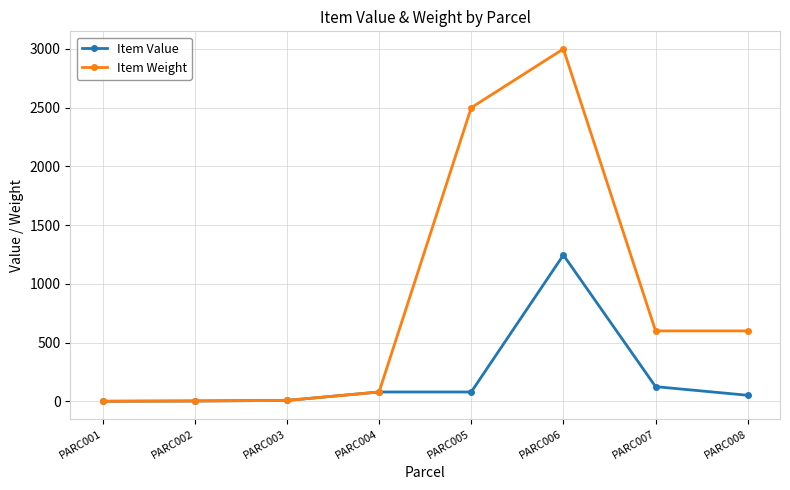

List the series in order of their peak value, lowest first.

Item Value, Item Weight